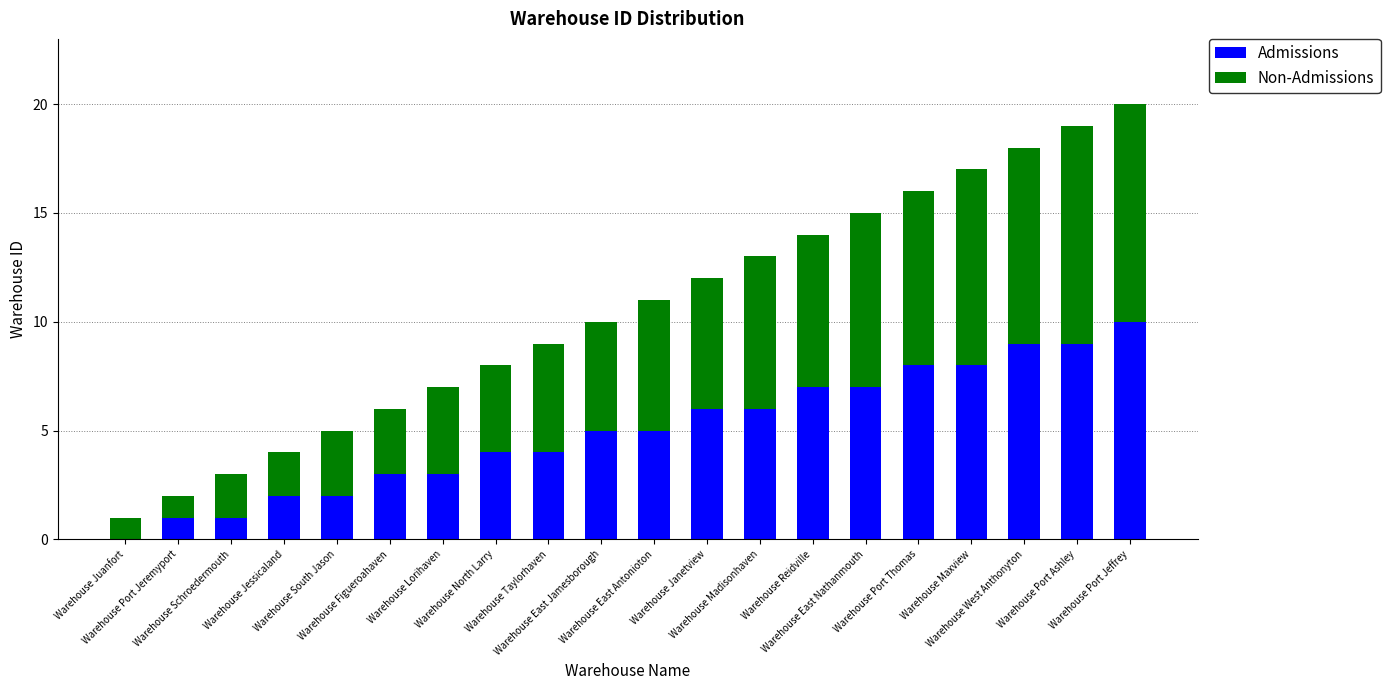

How many categories are shown in the chart?

20